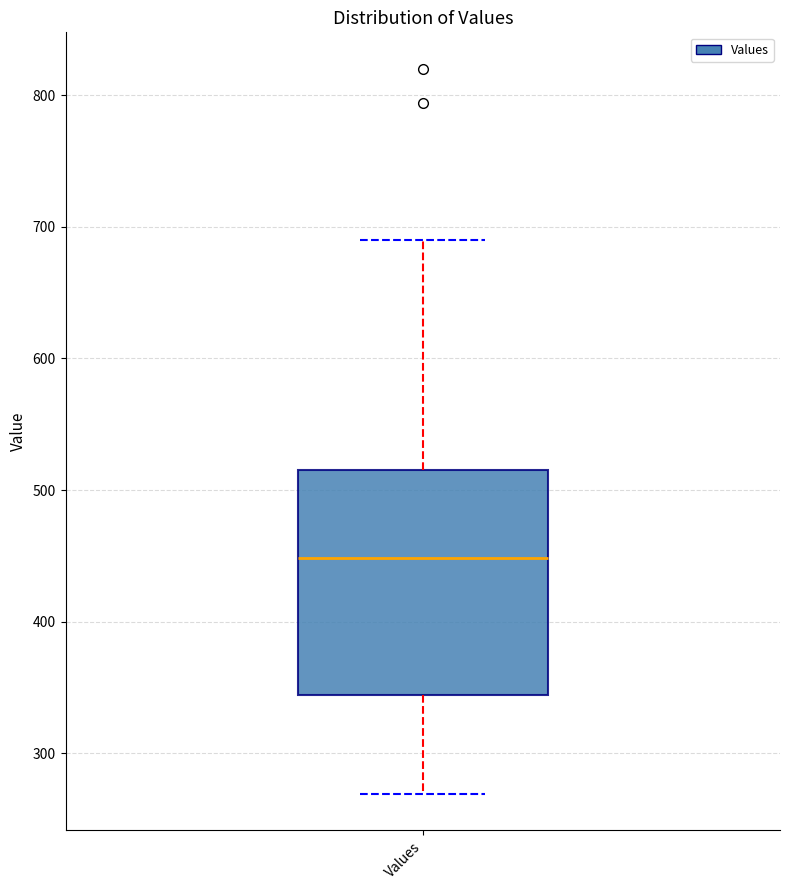

Transcribe this box plot: give where the median line is, the range the box spans, and where the two whiskers end, as read against the y-axis. The values are not printed on the chart, so give them approximately, as read against the axis.

median 450, box 340 to 520, whiskers 270 to 690